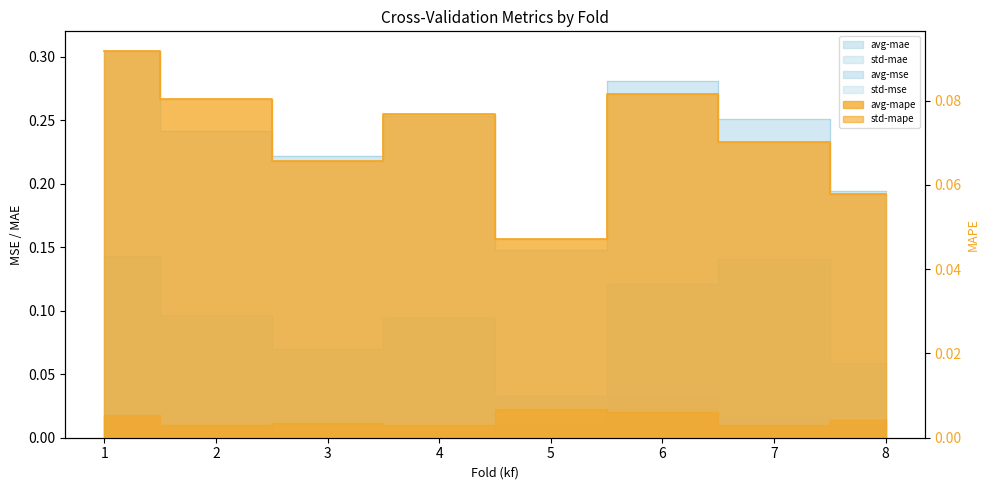

The value of avg-mape at 1 is 0.2. True or false?

False